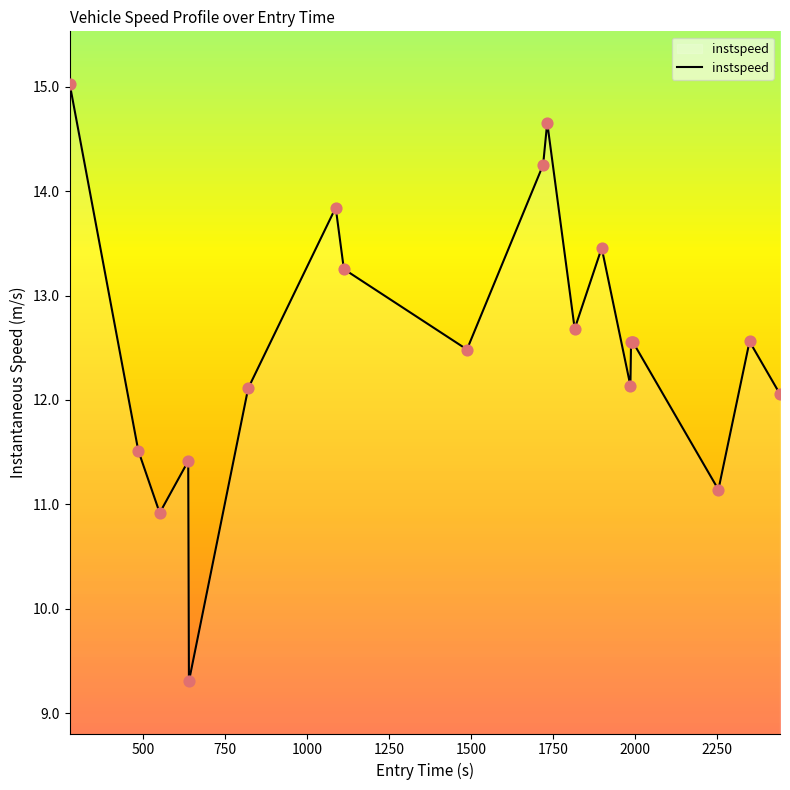

What is the smallest value displayed?

9.3